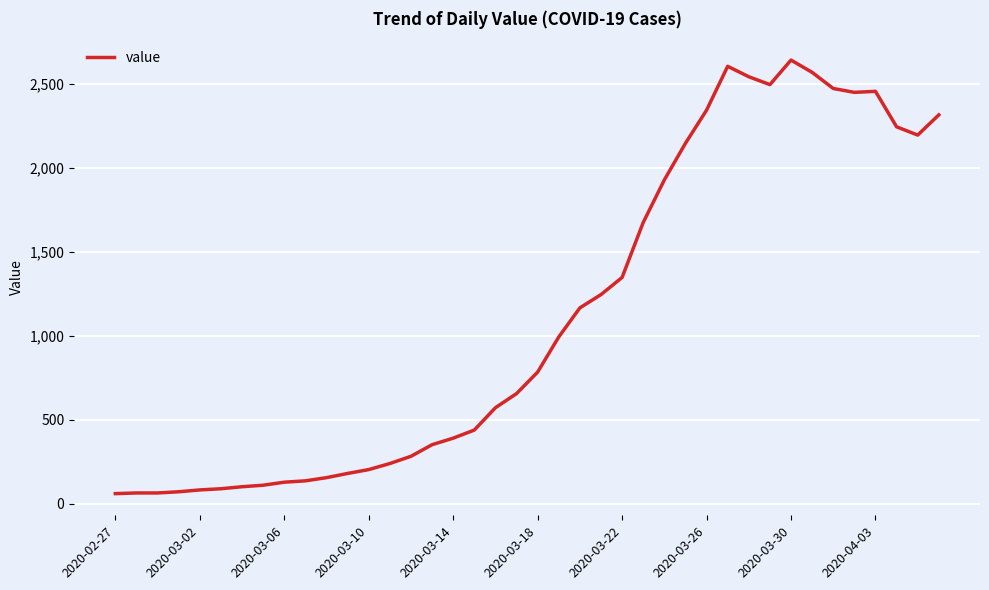

What is the maximum value shown in the chart?

2640